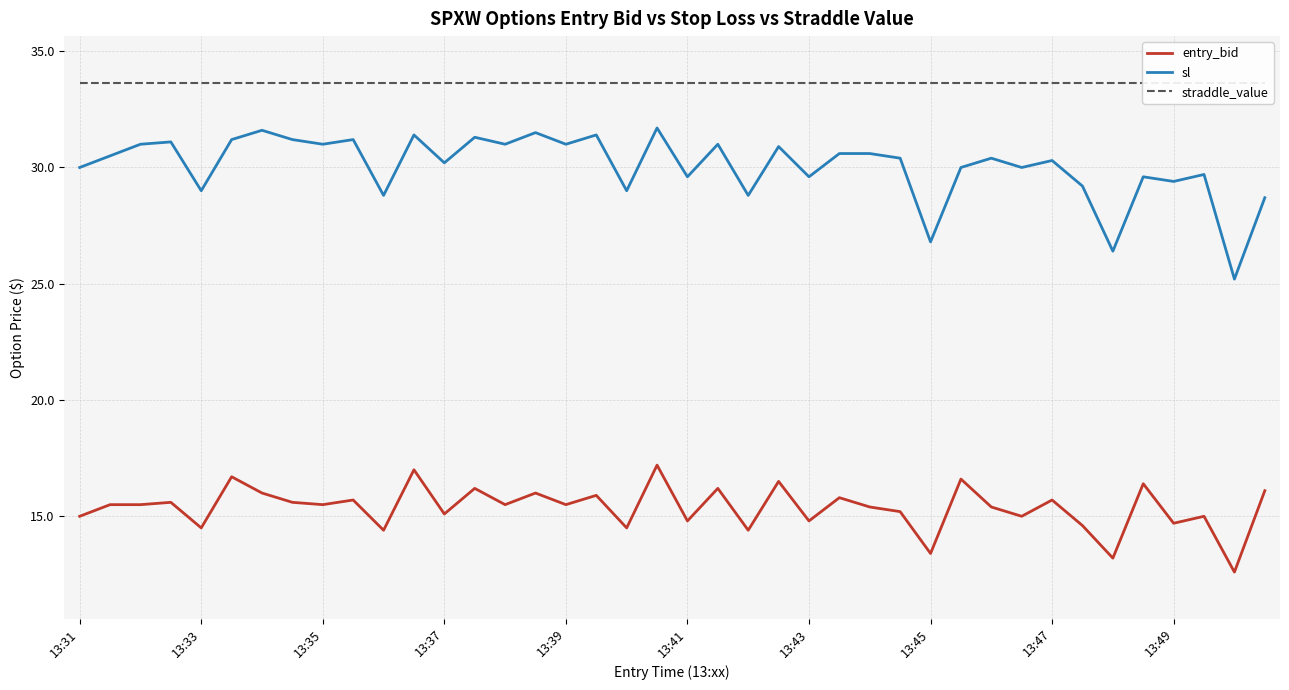

Reading left to right, list all the values displayed in this chart.

entry_bid: 15.0	15.5	15.5	15.6	14.5	16.7	16.0	15.6	15.5	15.7	14.4	17.0	15.1	16.2	15.5	16.0	15.5	15.9	14.5	17.2	14.8	16.2	14.4	16.5	14.8	15.8	15.4	15.2	13.4	16.6	15.4	15.0	15.7	14.6	13.2	16.4	14.7	15.0	12.6	16.1
sl: 30.0	30.5	31.0	31.1	29.0	31.2	31.6	31.2	31.0	31.2	28.8	31.4	30.2	31.3	31.0	31.5	31.0	31.4	29.0	31.7	29.6	31.0	28.8	30.9	29.6	30.6	30.6	30.4	26.8	30.0	30.4	30.0	30.3	29.2	26.4	29.6	29.4	29.7	25.2	28.7
straddle_value: 33.6	33.6	33.6	33.6	33.6	33.6	33.6	33.6	33.6	33.6	33.6	33.6	33.6	33.6	33.6	33.6	33.6	33.6	33.6	33.6	33.6	33.6	33.6	33.6	33.6	33.6	33.6	33.6	33.6	33.6	33.6	33.6	33.6	33.6	33.6	33.6	33.6	33.6	33.6	33.6